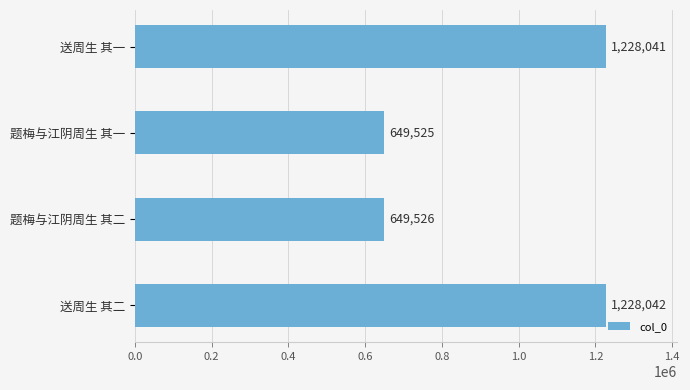

Which label corresponds to the largest value in the chart?

送周生 其二